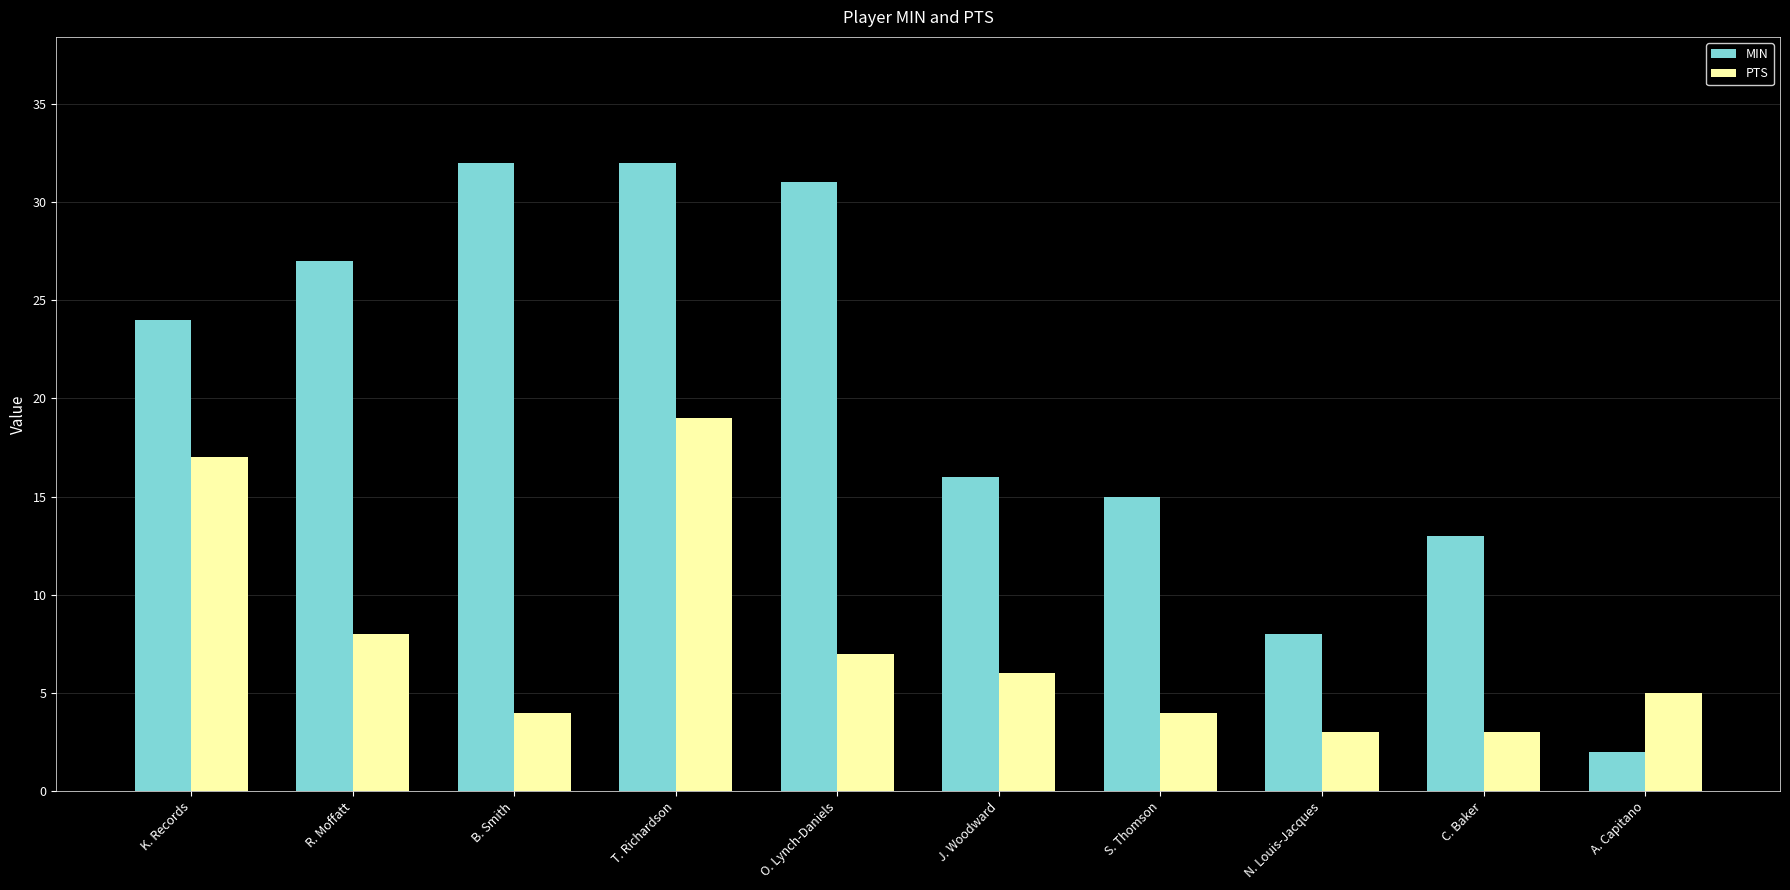

What is the difference between the PTS values at J. Woodward and C. Baker?

3